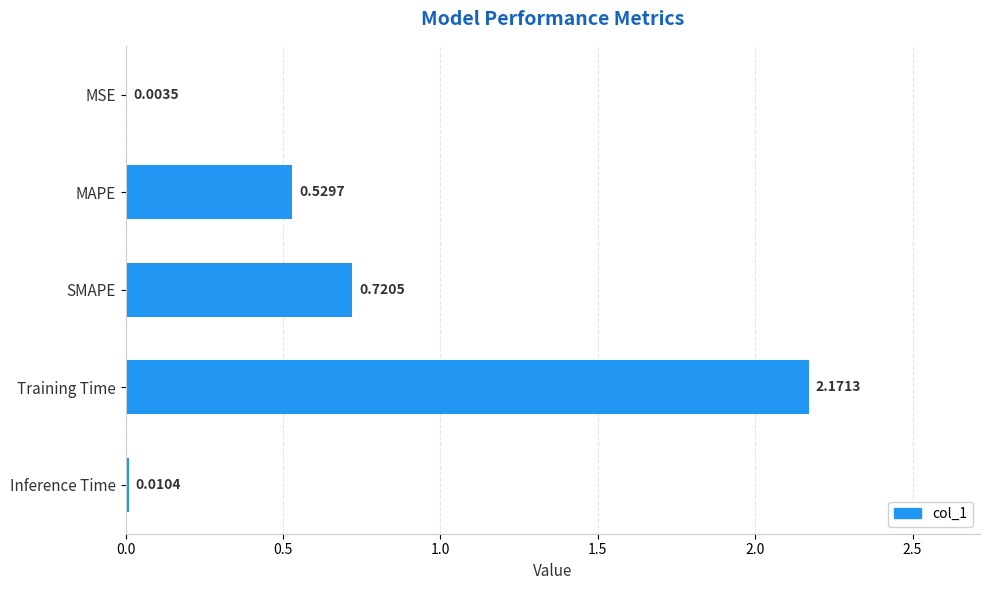

How many series are shown in this chart?

1